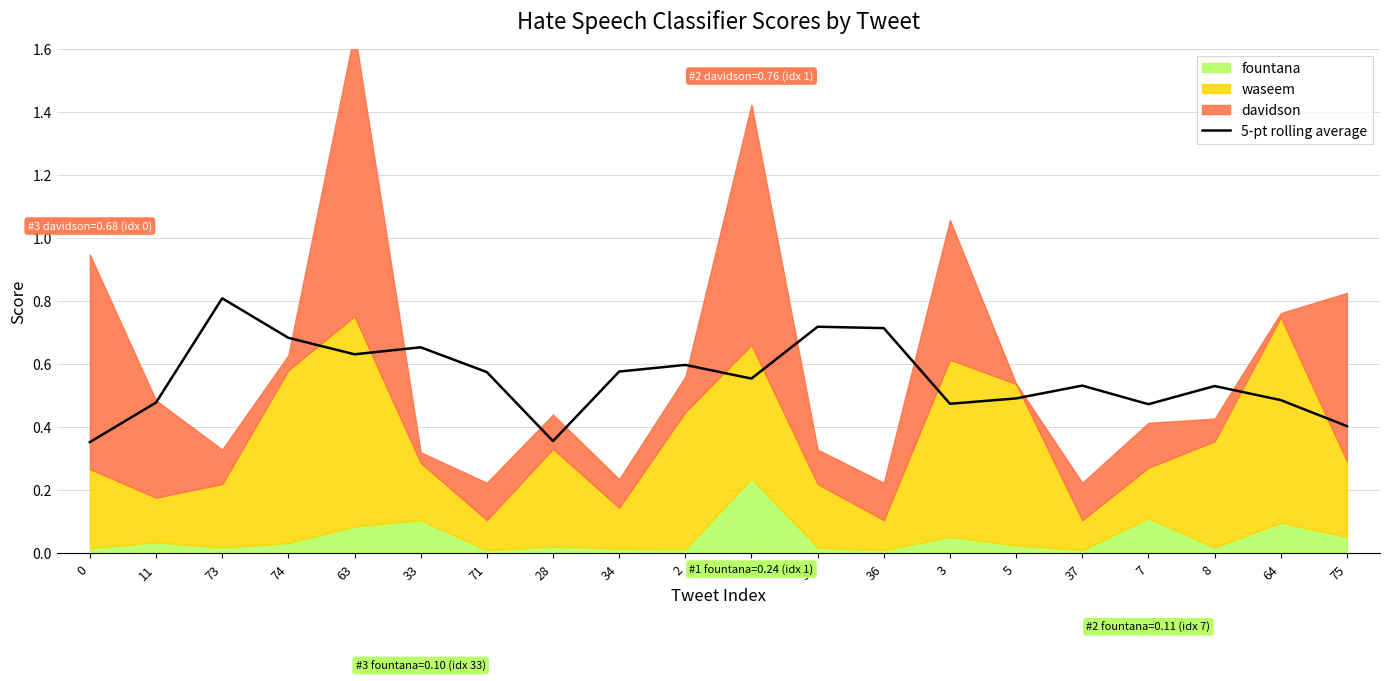

What is the label of the 14th point from the right?

71